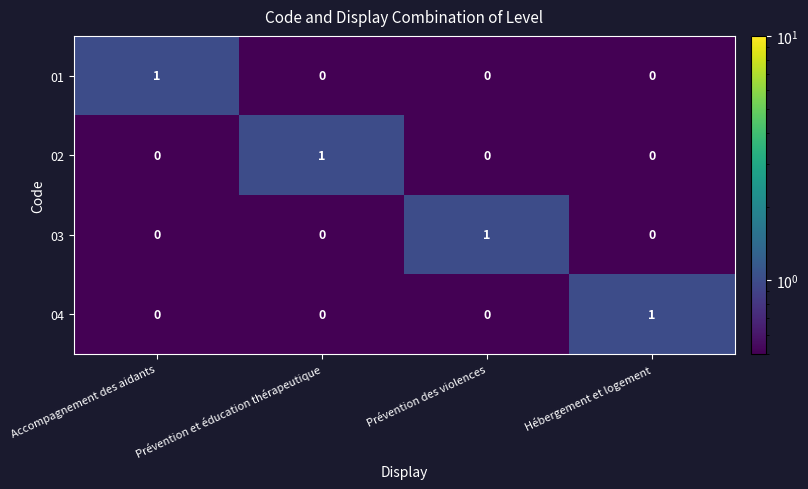

How many data points does each series have?

4